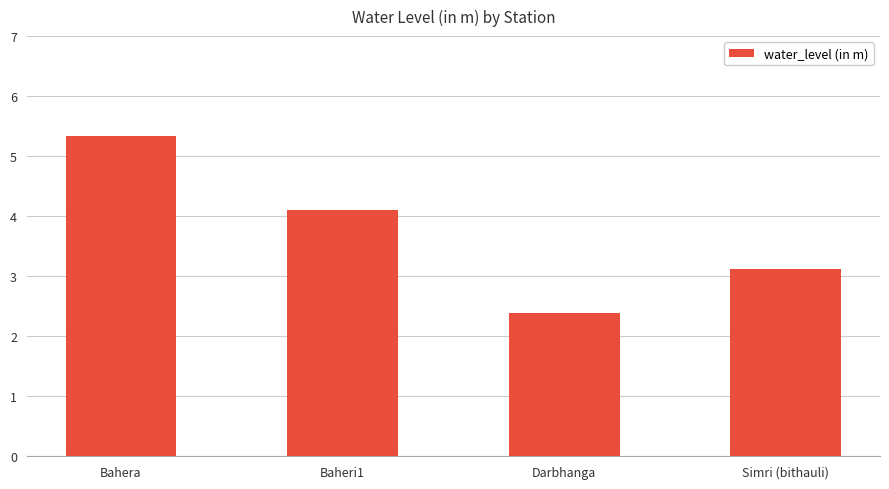

Which label corresponds to the largest value in the chart?

Bahera